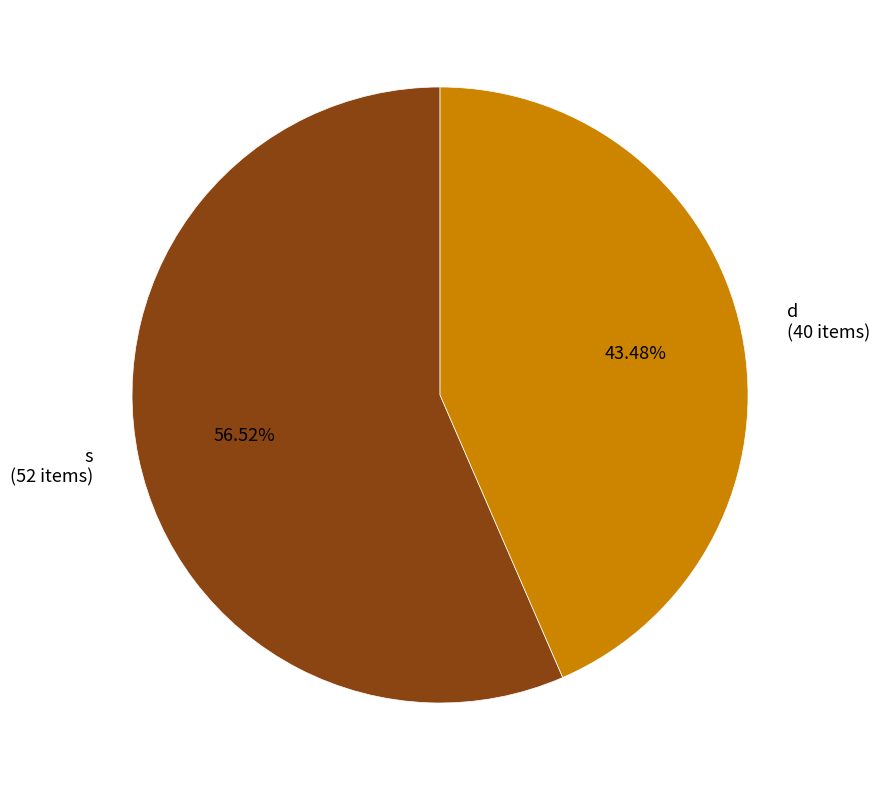

Which slice represents more than half of the pie?

s